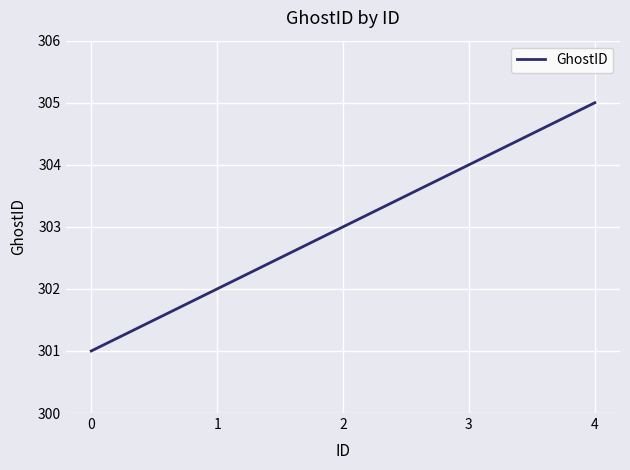

Is it true that the value at 0 is 301?

True